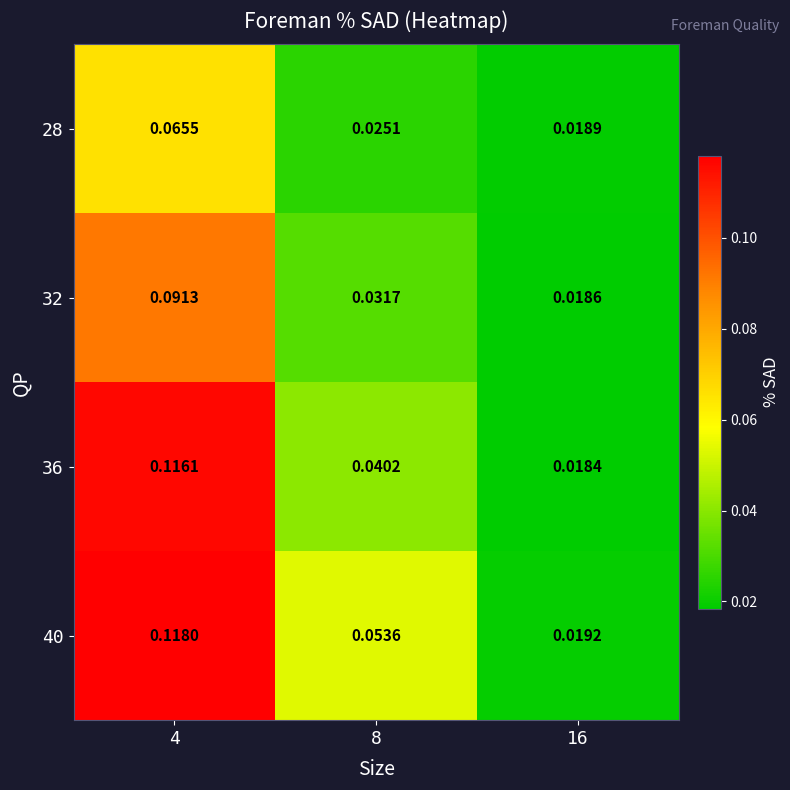

Is the value of 32 at 4 greater than the value of 40 at 16?

Yes